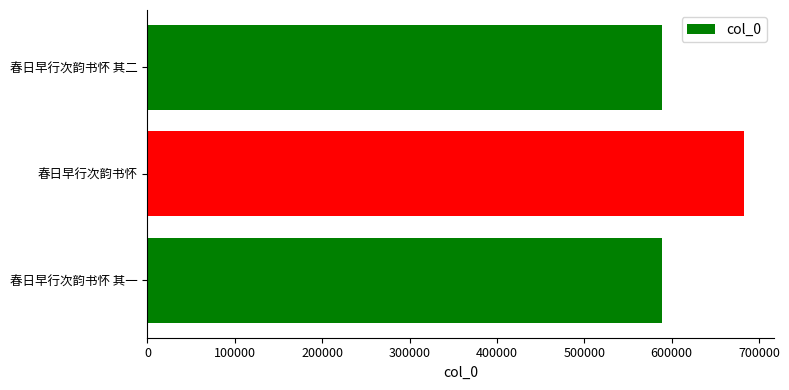

True or false: the data shows 150914 at 春日早行次韵书怀.

False